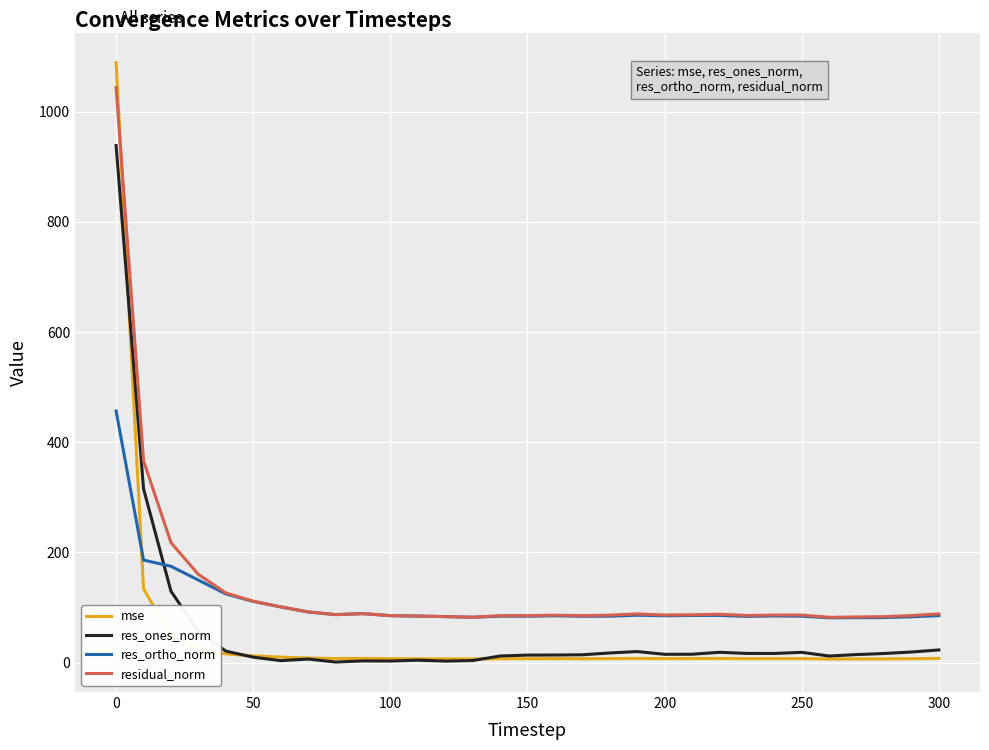

What is the highest value of the res_ones_norm series?

938.2